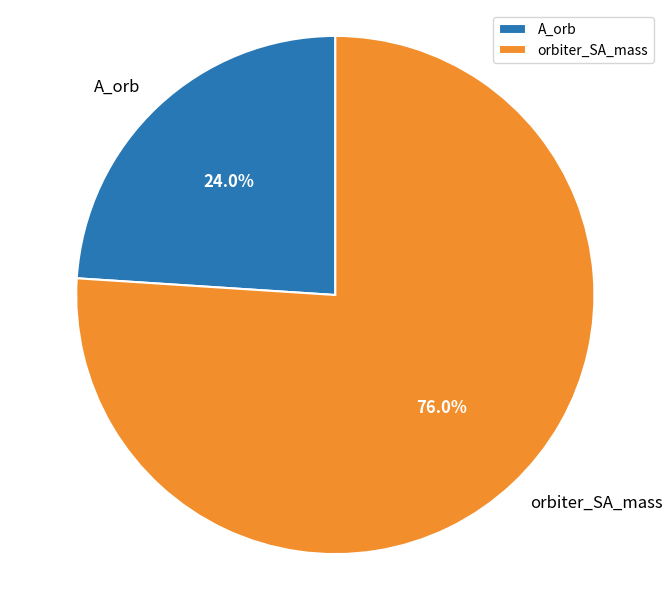

What portion of the pie excludes A_orb?

76.0%